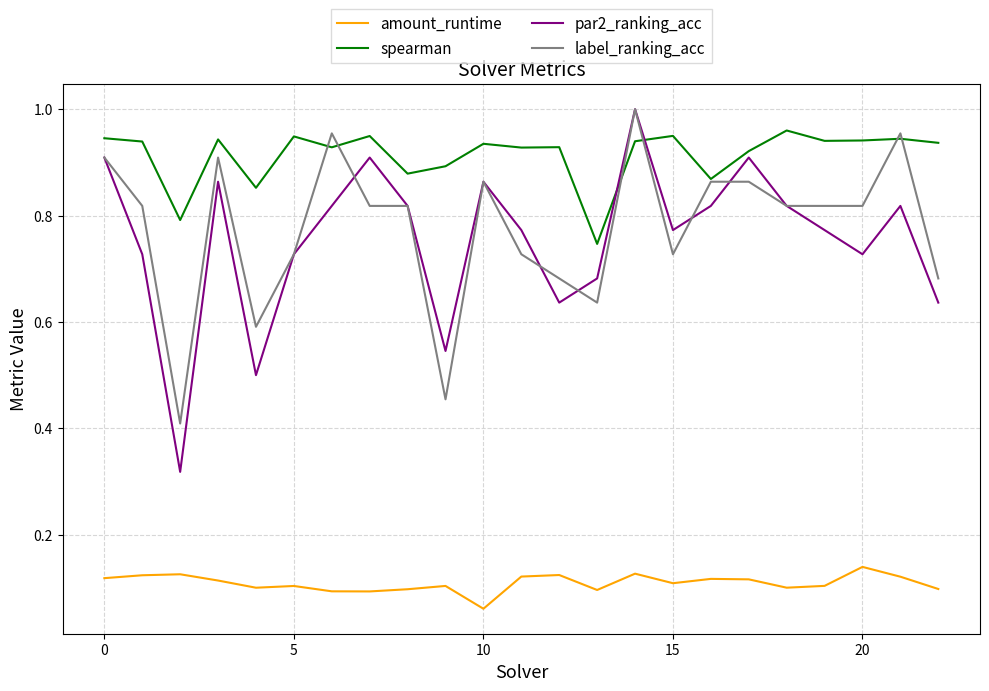

True or false: label_ranking_acc and amount_runtime cross at least once.

False